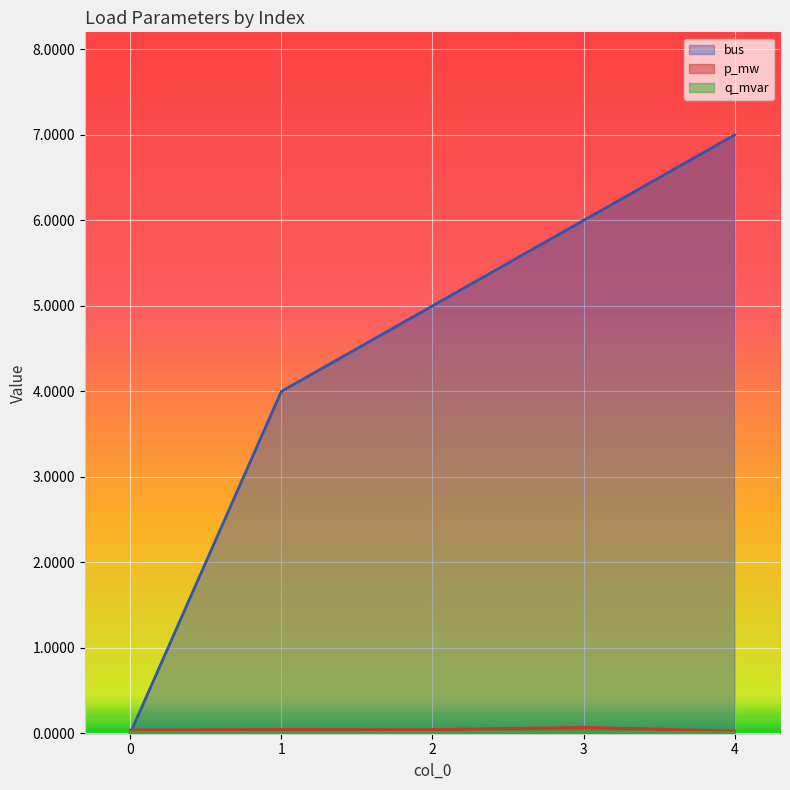

Is the value of bus at 1 greater than the value of p_mw at 3?

Yes